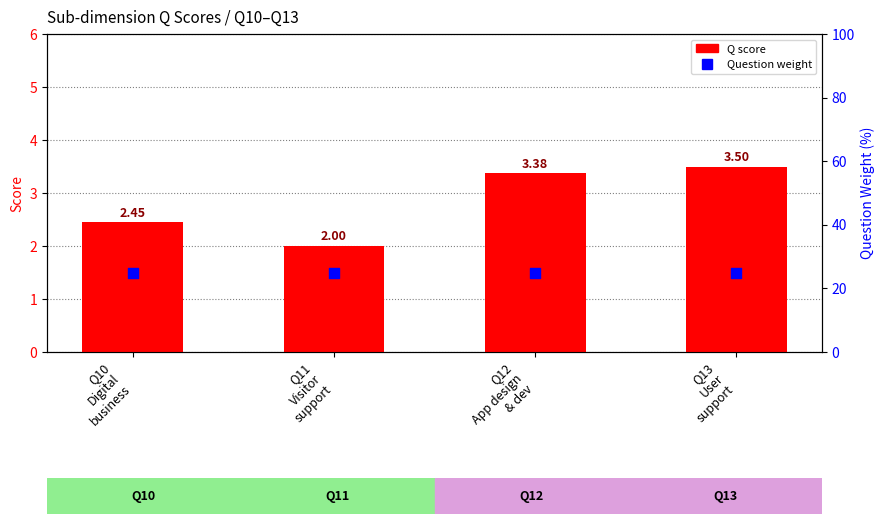

What is the total value across all series at Q12
App design
& dev?

28.4